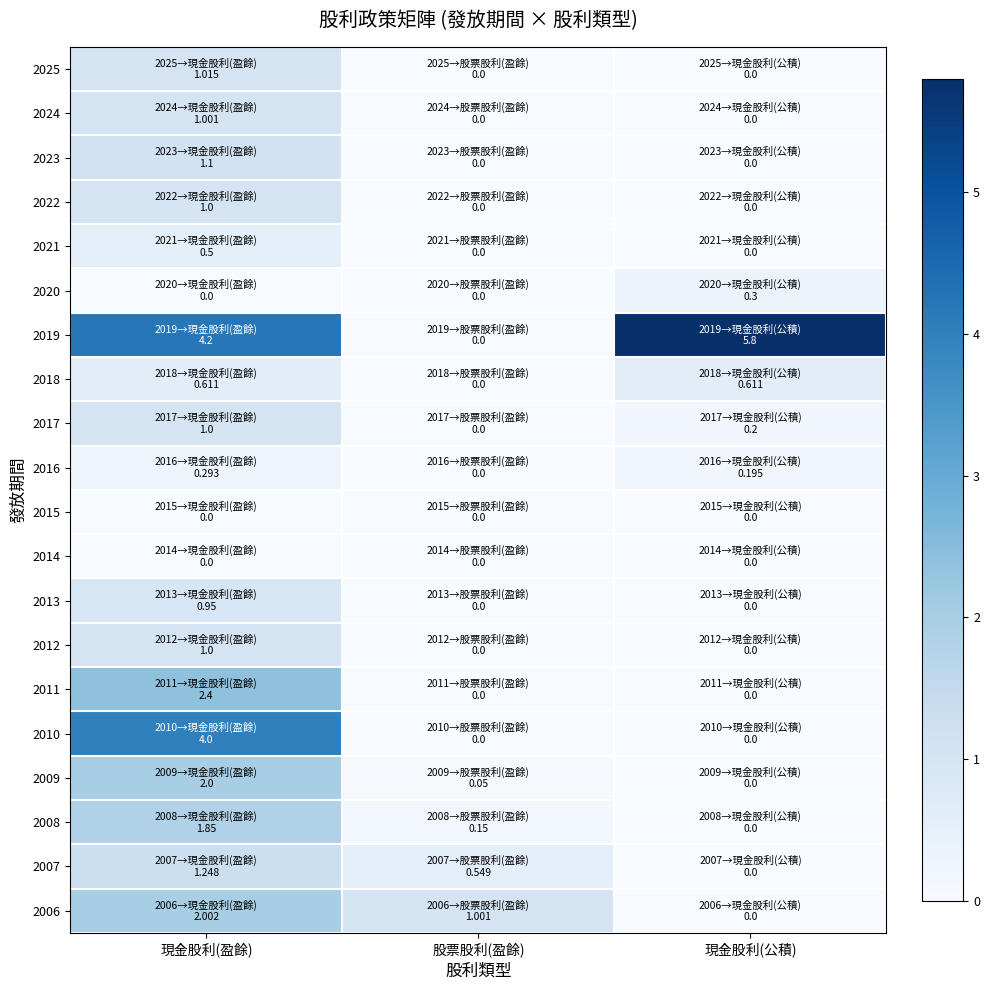

Reading right to left, list all the values displayed in this chart.

2025: 現金股利(公積)=0.0	股票股利(盈餘)=0.0	現金股利(盈餘)=1.0
2024: 現金股利(公積)=0.0	股票股利(盈餘)=0.0	現金股利(盈餘)=1.0
2023: 現金股利(公積)=0.0	股票股利(盈餘)=0.0	現金股利(盈餘)=1.1
2022: 現金股利(公積)=0.0	股票股利(盈餘)=0.0	現金股利(盈餘)=1.0
2021: 現金股利(公積)=0.0	股票股利(盈餘)=0.0	現金股利(盈餘)=0.5
2020: 現金股利(公積)=0.3	股票股利(盈餘)=0.0	現金股利(盈餘)=0.0
2019: 現金股利(公積)=5.8	股票股利(盈餘)=0.0	現金股利(盈餘)=4.2
2018: 現金股利(公積)=0.6	股票股利(盈餘)=0.0	現金股利(盈餘)=0.6
2017: 現金股利(公積)=0.2	股票股利(盈餘)=0.0	現金股利(盈餘)=1.0
2016: 現金股利(公積)=0.2	股票股利(盈餘)=0.0	現金股利(盈餘)=0.3
2015: 現金股利(公積)=0.0	股票股利(盈餘)=0.0	現金股利(盈餘)=0.0
2014: 現金股利(公積)=0.0	股票股利(盈餘)=0.0	現金股利(盈餘)=0.0
2013: 現金股利(公積)=0.0	股票股利(盈餘)=0.0	現金股利(盈餘)=0.9
2012: 現金股利(公積)=0.0	股票股利(盈餘)=0.0	現金股利(盈餘)=1.0
2011: 現金股利(公積)=0.0	股票股利(盈餘)=0.0	現金股利(盈餘)=2.4
2010: 現金股利(公積)=0.0	股票股利(盈餘)=0.0	現金股利(盈餘)=4.0
2009: 現金股利(公積)=0.0	股票股利(盈餘)=0.1	現金股利(盈餘)=2.0
2008: 現金股利(公積)=0.0	股票股利(盈餘)=0.1	現金股利(盈餘)=1.9
2007: 現金股利(公積)=0.0	股票股利(盈餘)=0.5	現金股利(盈餘)=1.2
2006: 現金股利(公積)=0.0	股票股利(盈餘)=1.0	現金股利(盈餘)=2.0